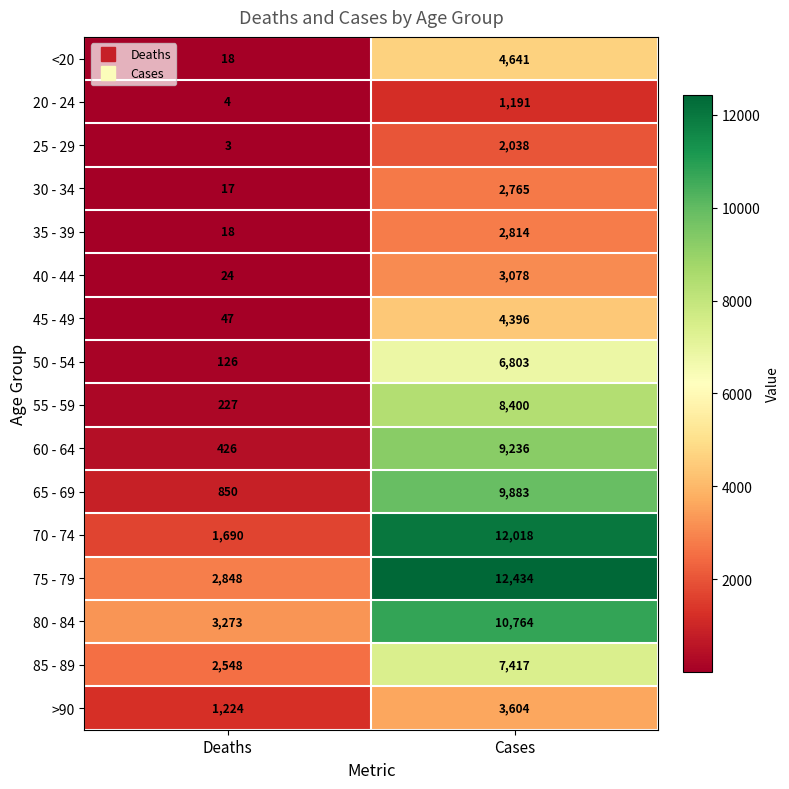

What is the difference between the 65 - 69 values at Cases and Deaths?

9033